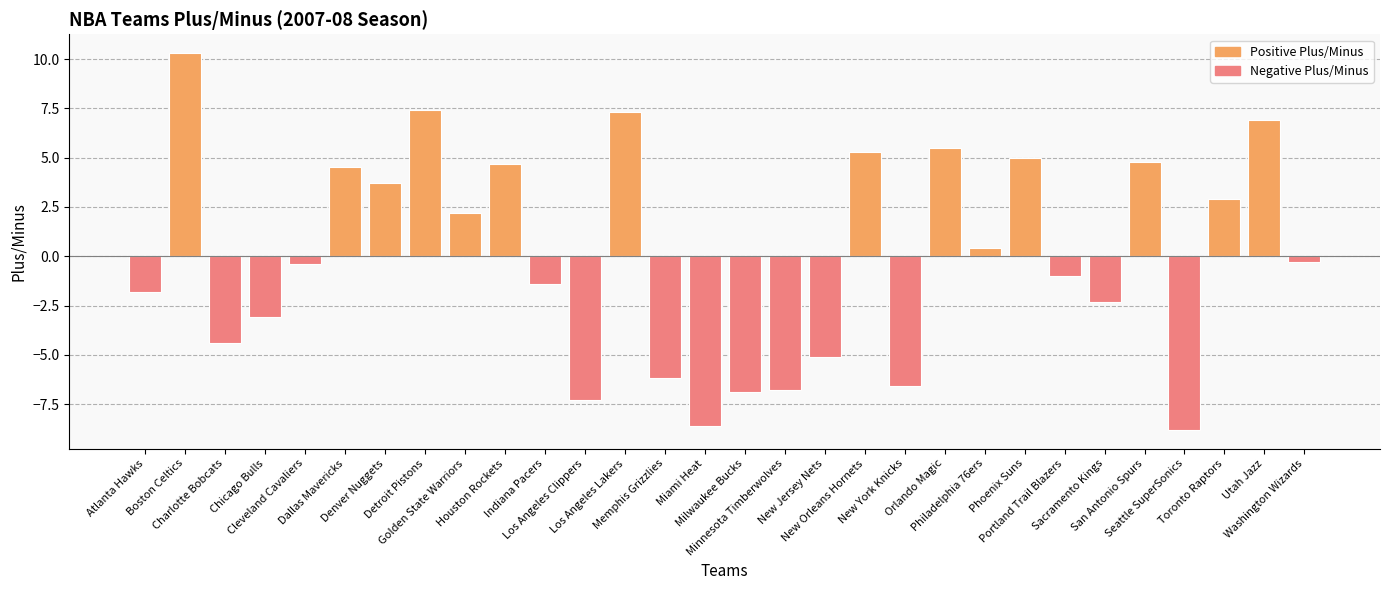

Between Phoenix Suns and Los Angeles Clippers, which is larger?

Phoenix Suns